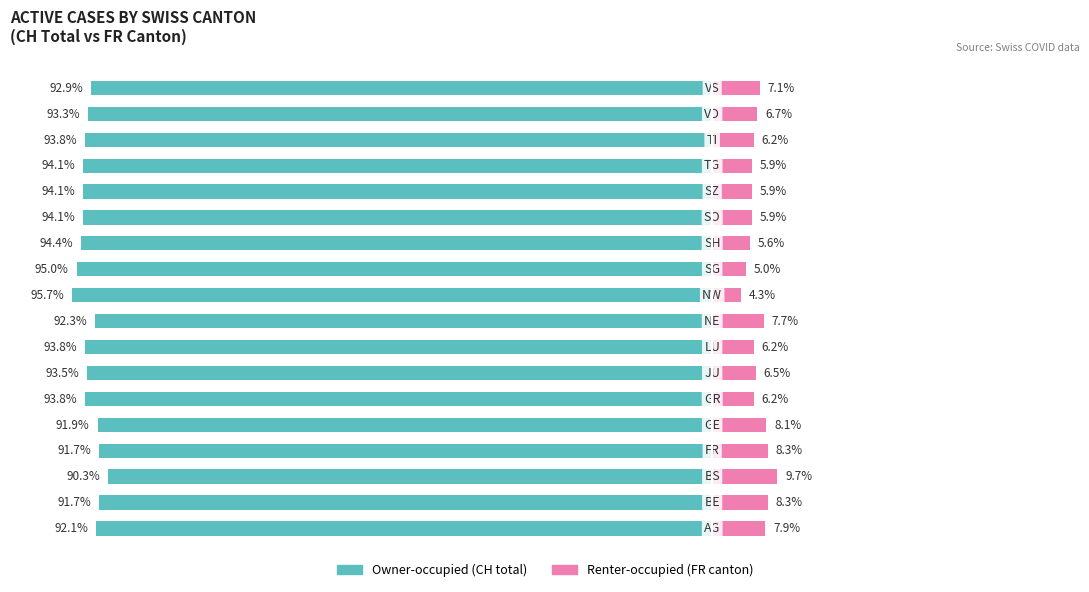

What is the difference between the maximum and minimum values in the Renter-occupied series?

5.4